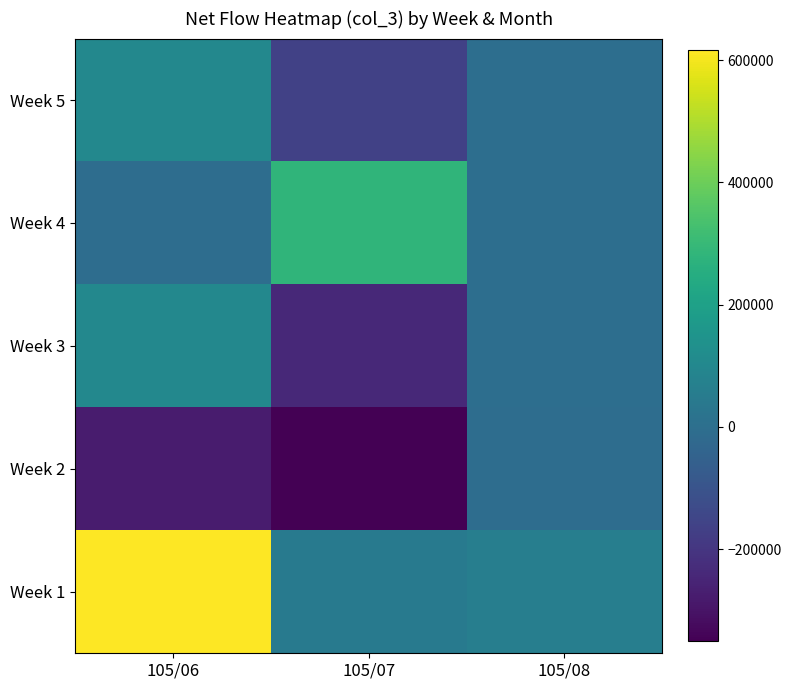

At which category does the chart reach its peak across all series?

105/06